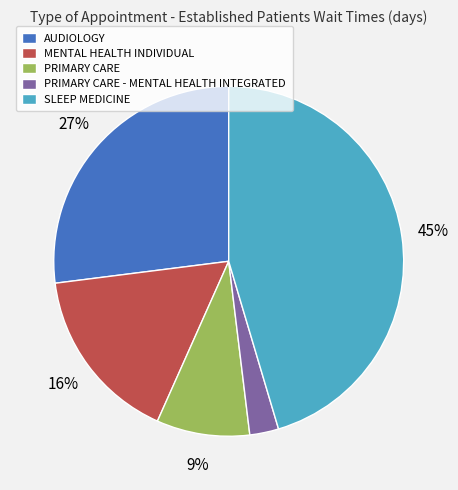

Does AUDIOLOGY represent more than half of the total?

No